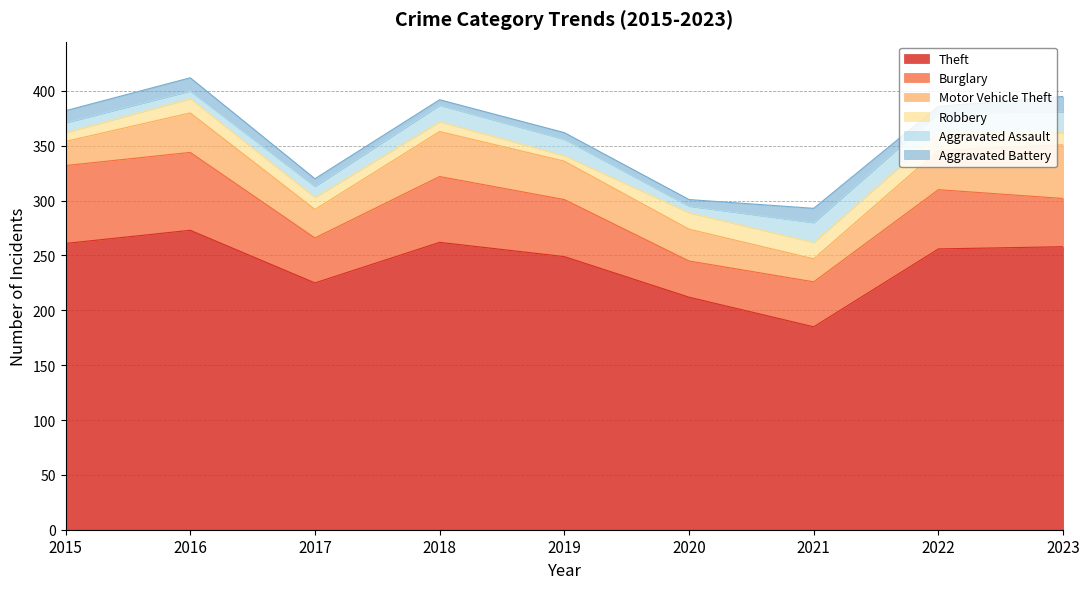

True or false: Motor Vehicle Theft has a value of 35 at 2019.

True